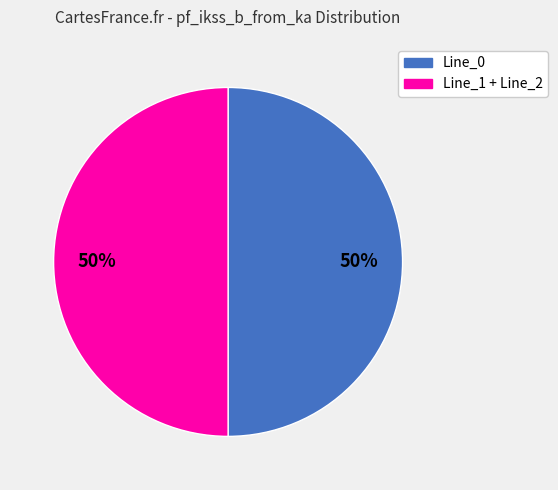

To the nearest percent, what is the average slice percentage?

50%